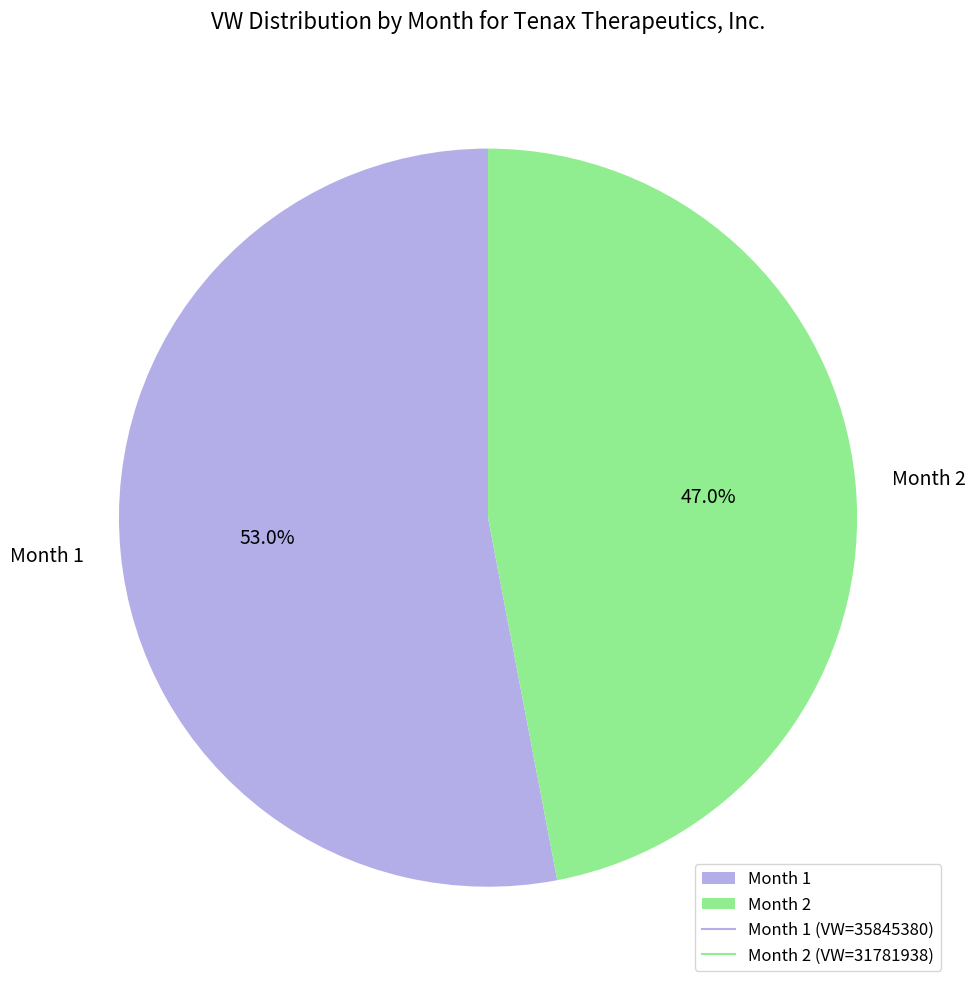

Approximately how many times larger is the value at Month 1 compared to Month 2?

1.1